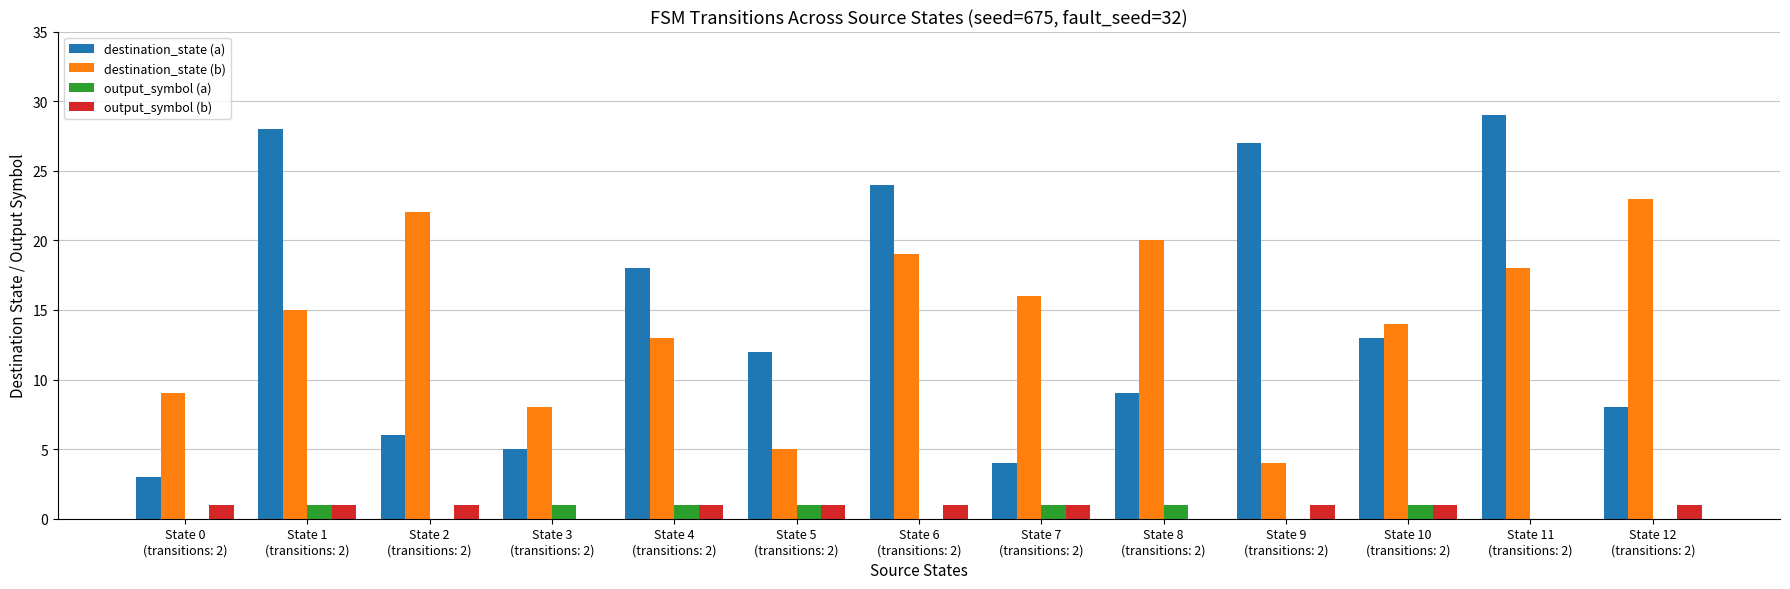

What is the greatest value displayed?

29